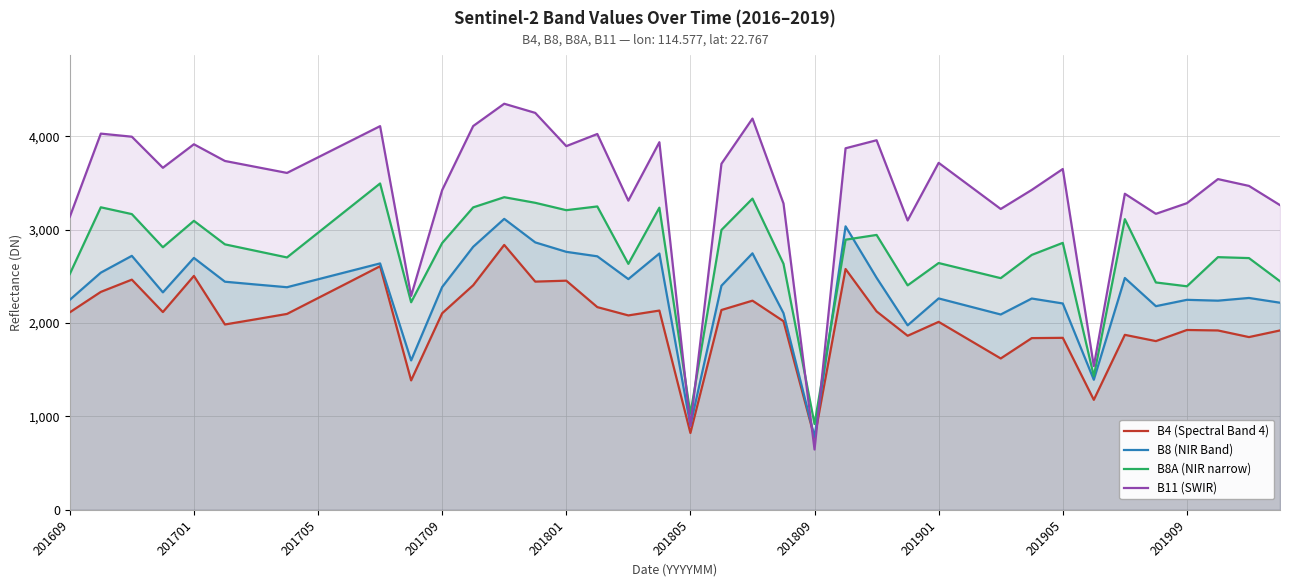

What is the label of the 1st point from the left?

201609